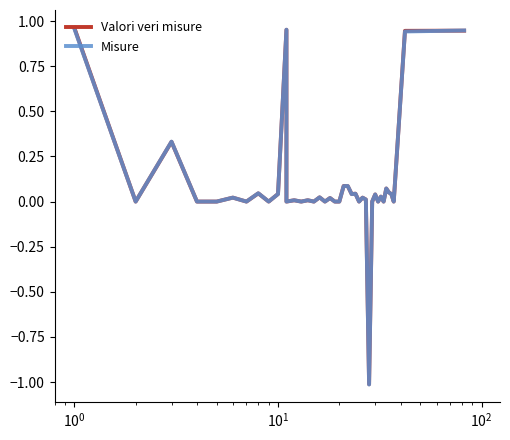

How many values in the Valori veri misure series are below 0?

1